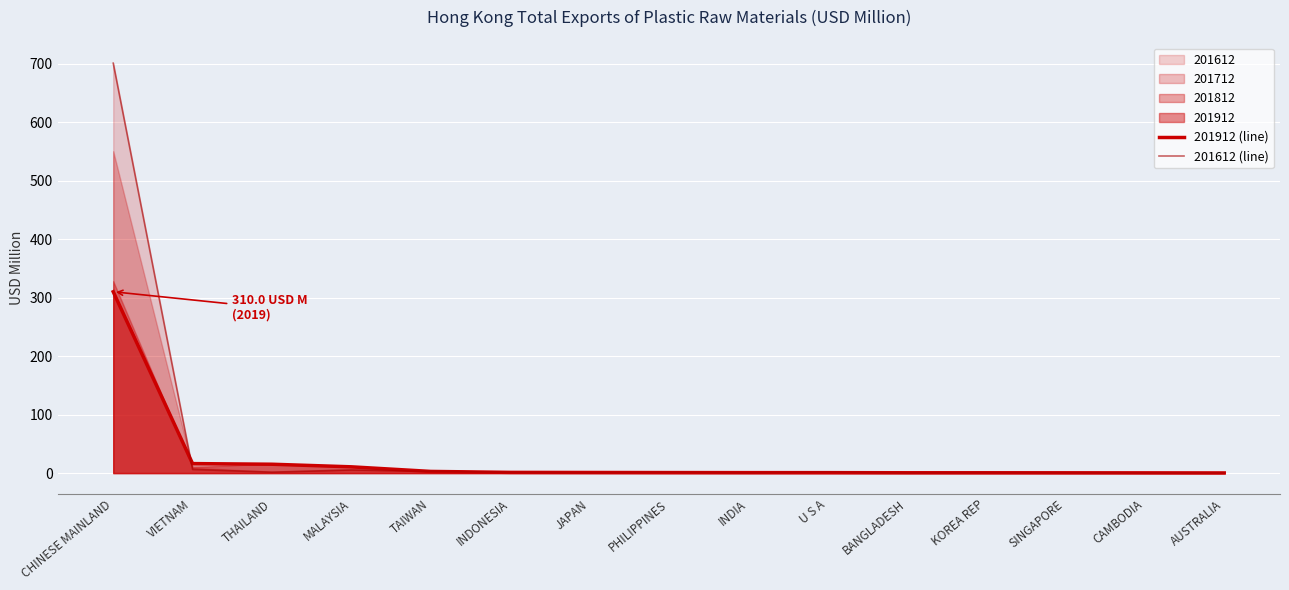

Reading left to right, transcribe all the data shown in this chart.

201912_line: CHINESE MAINLAND=310.0	VIETNAM=16.2	THAILAND=15.2	MALAYSIA=10.7	TAIWAN=2.9	INDONESIA=1.2	JAPAN=1.1	PHILIPPINES=0.9	INDIA=0.8	U S A=0.8	BANGLADESH=0.6	KOREA REP=0.5	SINGAPORE=0.5	CAMBODIA=0.4	AUSTRALIA=0.3
201612_line: CHINESE MAINLAND=700.7	VIETNAM=6.3	THAILAND=1.6	MALAYSIA=5.4	TAIWAN=3.1	INDONESIA=1.4	JAPAN=0.9	PHILIPPINES=1.5	INDIA=0.7	U S A=1.8	BANGLADESH=0.5	KOREA REP=0.9	SINGAPORE=0.8	CAMBODIA=0.3	AUSTRALIA=0.3